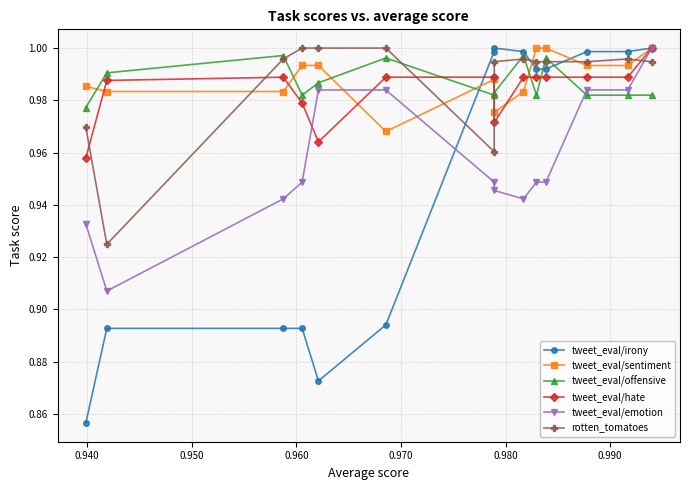

How many tweet_eval/emotion values are between 0 and 1?

14